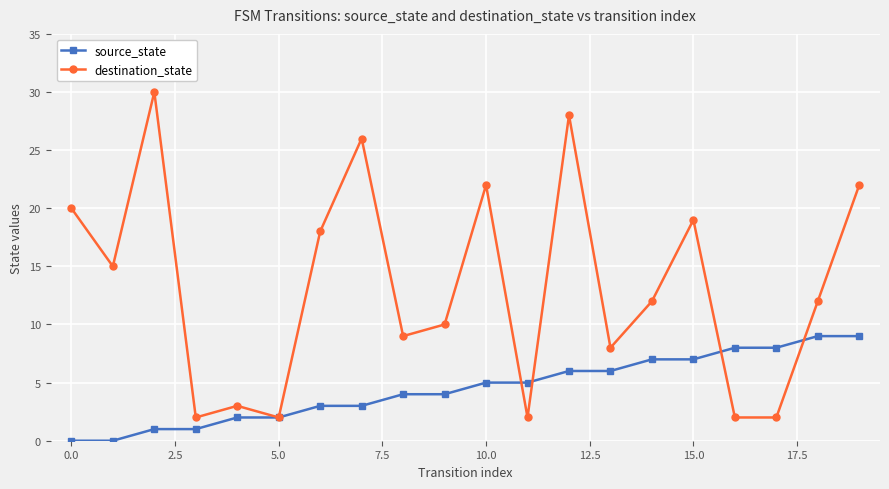

Reading right to left, extract all data points from this chart.

source_state: 9	9	8	8	7	7	6	6	5	5	4	4	3	3	2	2	1	1	0	0
destination_state: 22	12	2	2	19	12	8	28	2	22	10	9	26	18	2	3	2	30	15	20